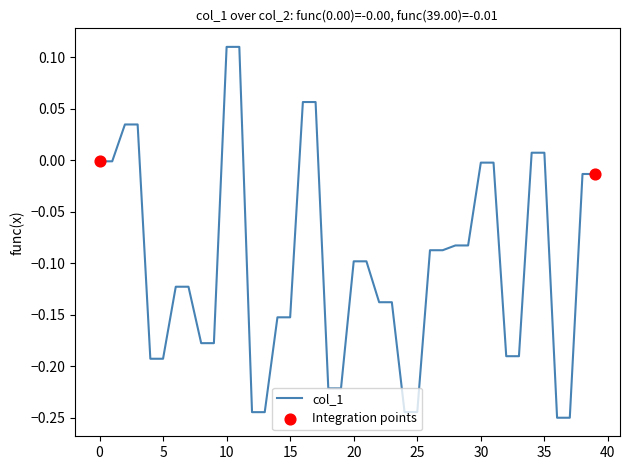

What is the difference between the maximum and minimum values?

0.4